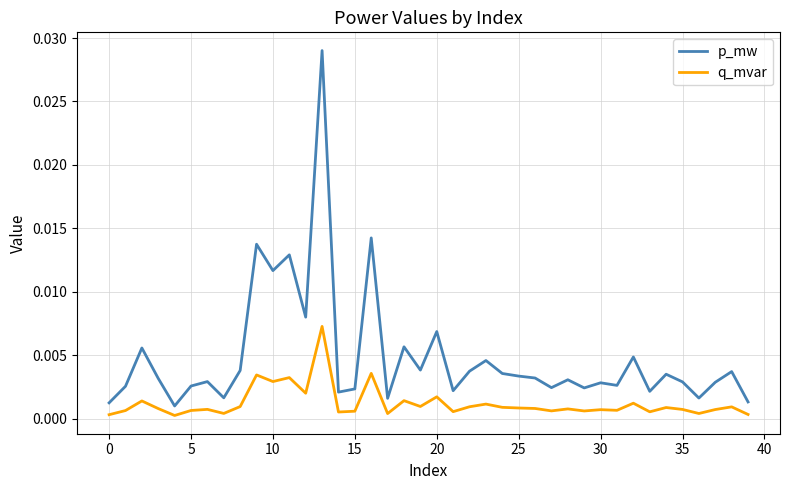

How many categories are shown in the chart?

40